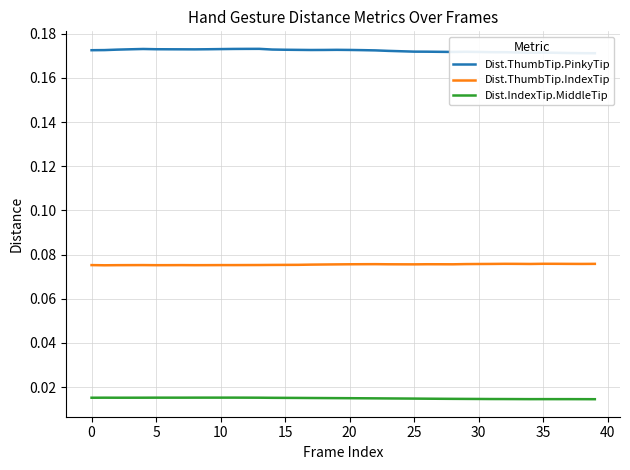

Reading left to right, transcribe all the data shown in this chart.

Dist.ThumbTip.PinkyTip: 0.2	0.2	0.2	0.2	0.2	0.2	0.2	0.2	0.2	0.2	0.2	0.2	0.2	0.2	0.2	0.2	0.2	0.2	0.2	0.2	0.2	0.2	0.2	0.2	0.2	0.2	0.2	0.2	0.2	0.2	0.2	0.2	0.2	0.2	0.2	0.2	0.2	0.2	0.2	0.2
Dist.ThumbTip.IndexTip: 0.1	0.1	0.1	0.1	0.1	0.1	0.1	0.1	0.1	0.1	0.1	0.1	0.1	0.1	0.1	0.1	0.1	0.1	0.1	0.1	0.1	0.1	0.1	0.1	0.1	0.1	0.1	0.1	0.1	0.1	0.1	0.1	0.1	0.1	0.1	0.1	0.1	0.1	0.1	0.1
Dist.IndexTip.MiddleTip: 0.0	0.0	0.0	0.0	0.0	0.0	0.0	0.0	0.0	0.0	0.0	0.0	0.0	0.0	0.0	0.0	0.0	0.0	0.0	0.0	0.0	0.0	0.0	0.0	0.0	0.0	0.0	0.0	0.0	0.0	0.0	0.0	0.0	0.0	0.0	0.0	0.0	0.0	0.0	0.0